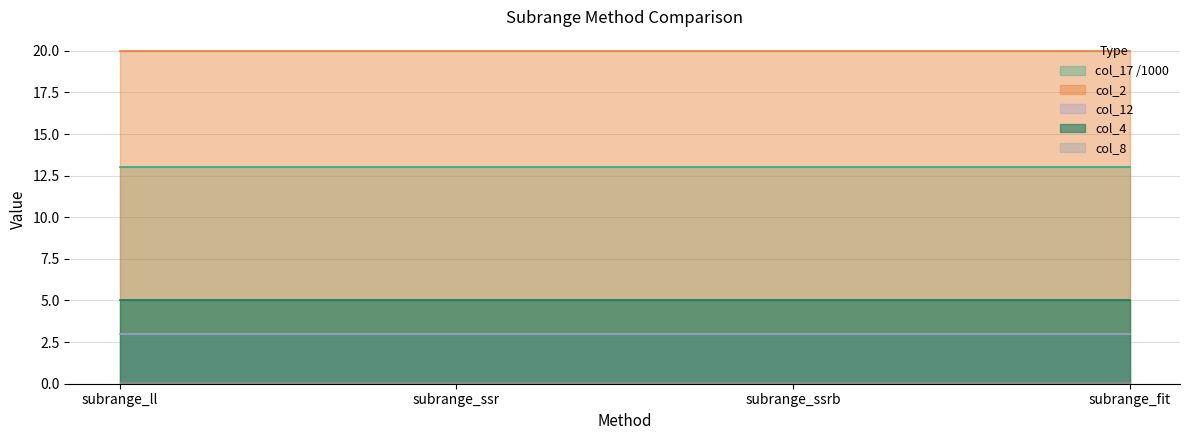

Which series has the largest total across all categories?

col_2